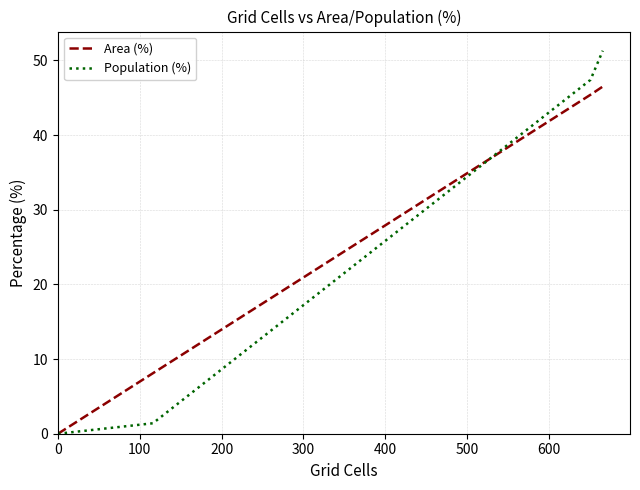

True or false: Area (%) has a value of 0.0 at 0.

True